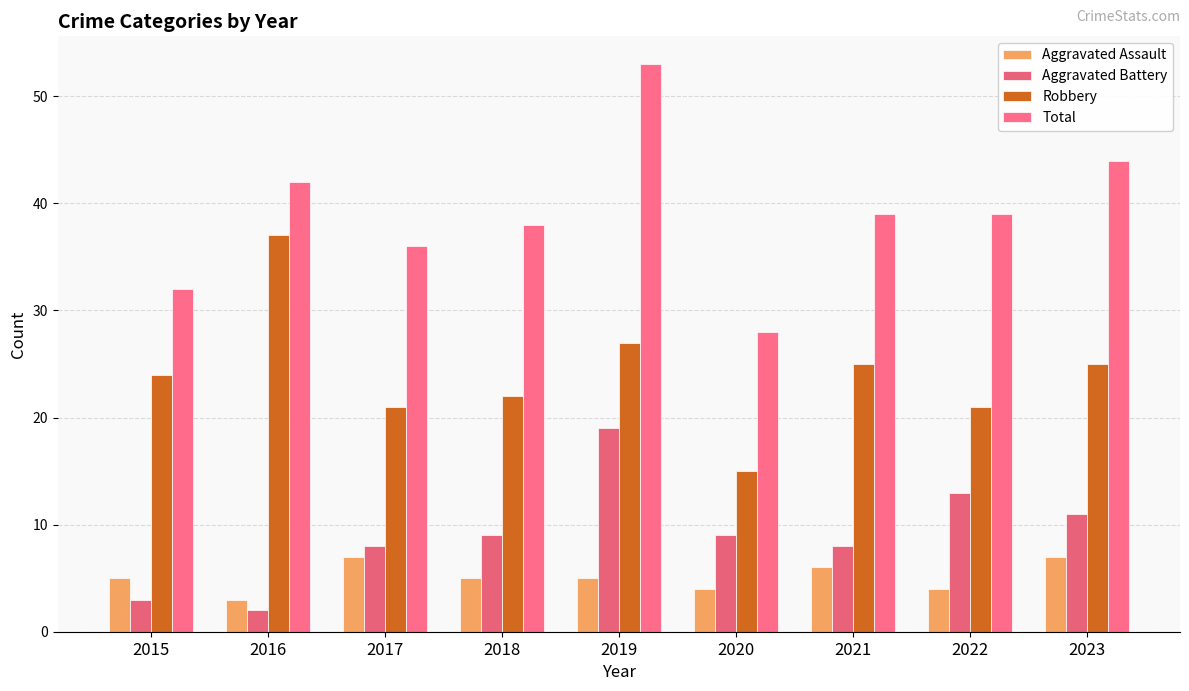

How many series are shown in this chart?

4